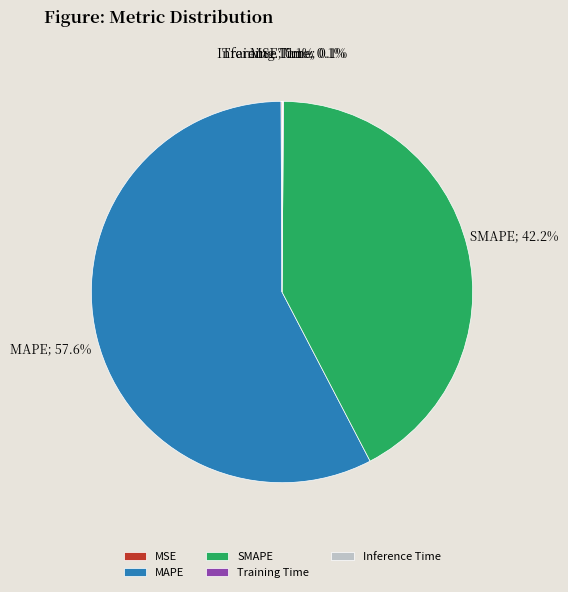

To the nearest percent, what is the difference between the largest and smallest slice percentages?

57%